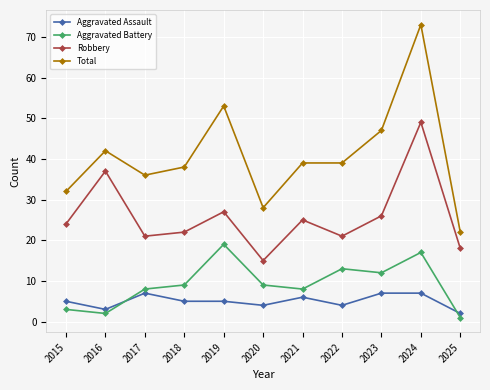

Reading right to left, list all the values displayed in this chart.

Aggravated Assault: 2025=2	2024=7	2023=7	2022=4	2021=6	2020=4	2019=5	2018=5	2017=7	2016=3	2015=5
Aggravated Battery: 2025=1	2024=17	2023=12	2022=13	2021=8	2020=9	2019=19	2018=9	2017=8	2016=2	2015=3
Robbery: 2025=18	2024=49	2023=26	2022=21	2021=25	2020=15	2019=27	2018=22	2017=21	2016=37	2015=24
Total: 2025=22	2024=73	2023=47	2022=39	2021=39	2020=28	2019=53	2018=38	2017=36	2016=42	2015=32